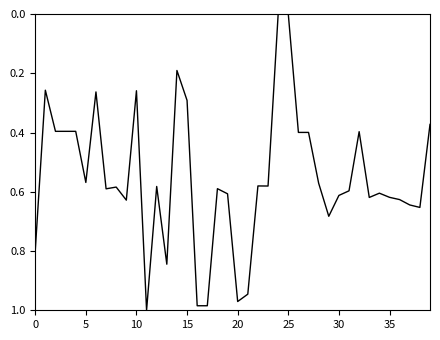

The value at 25 is 0.0. True or false?

True